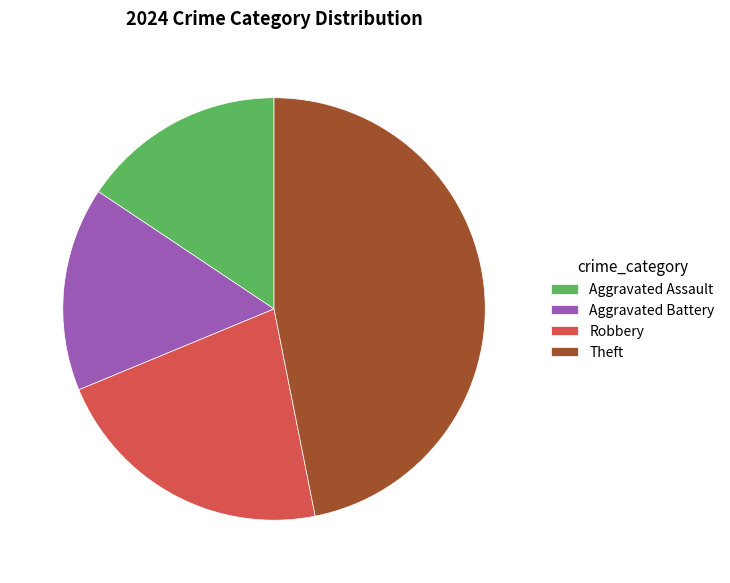

Combined, do Aggravated Assault and Theft account for over 50%?

Yes